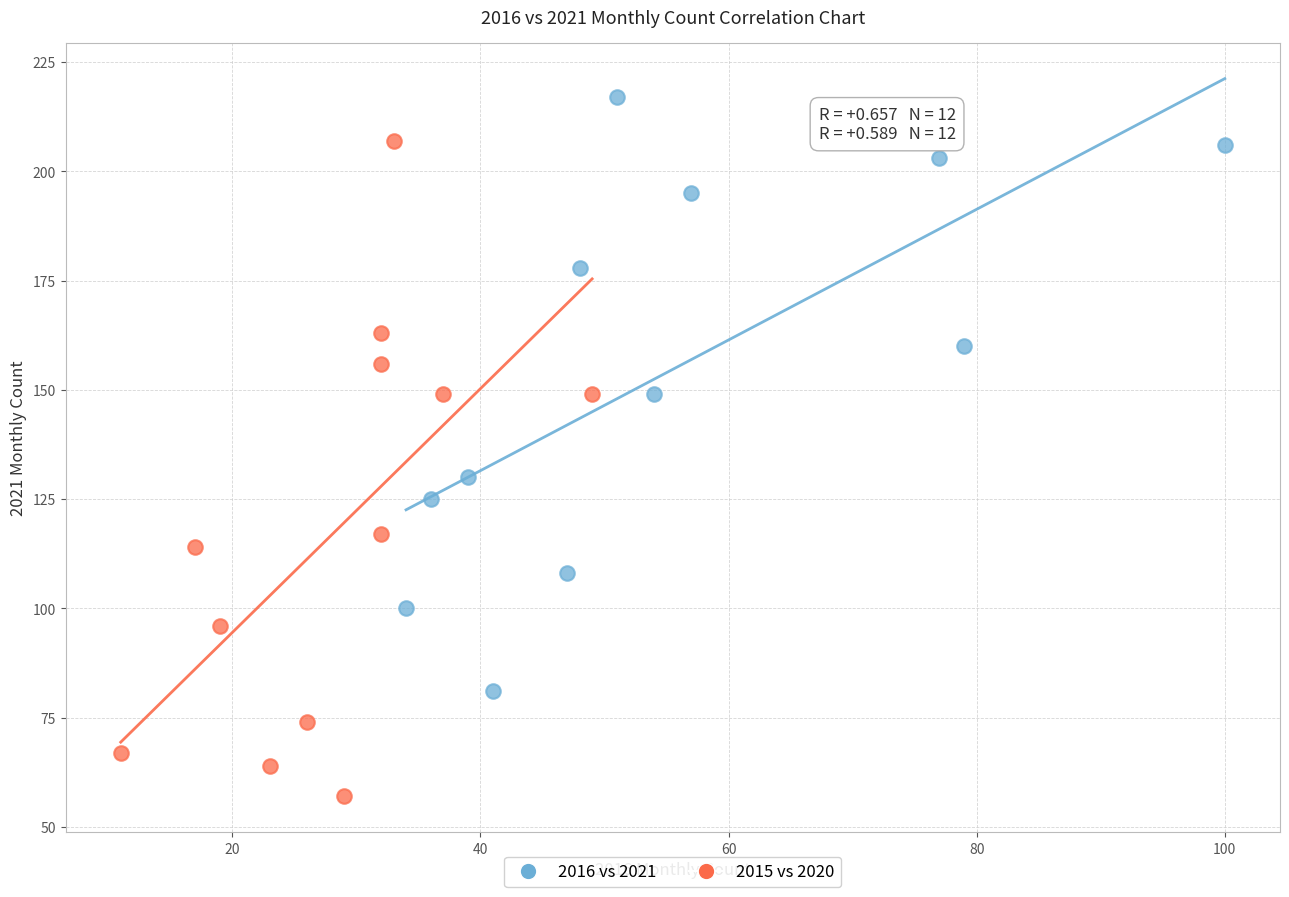

Which series reaches the minimum Y coordinate?

2015 vs 2020